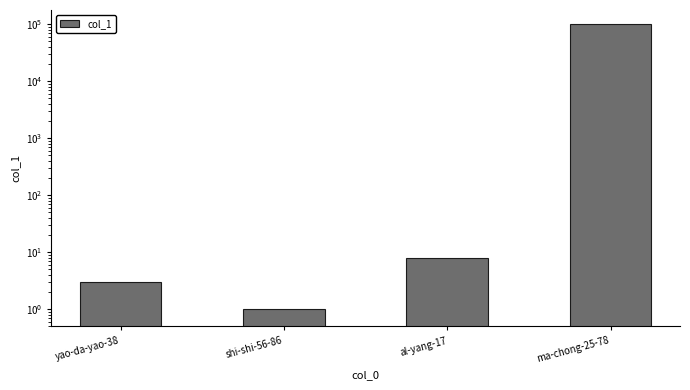

Which has a higher value, shi-shi-56-86 or al-yang-17?

al-yang-17